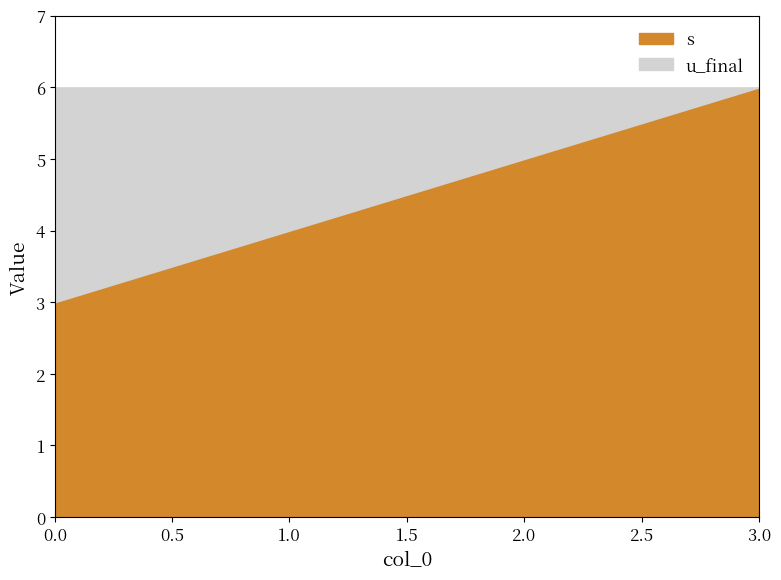

The u_final series shows 1 at 2. True or false?

False